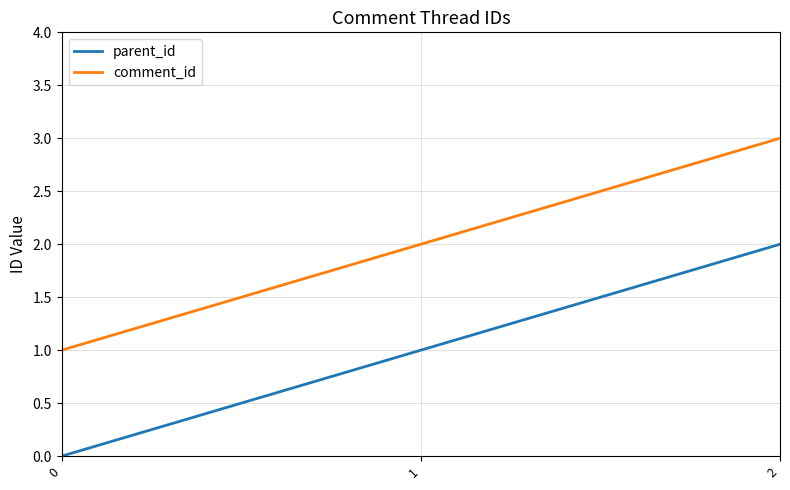

List the series in order of their peak value, highest first.

comment_id, parent_id